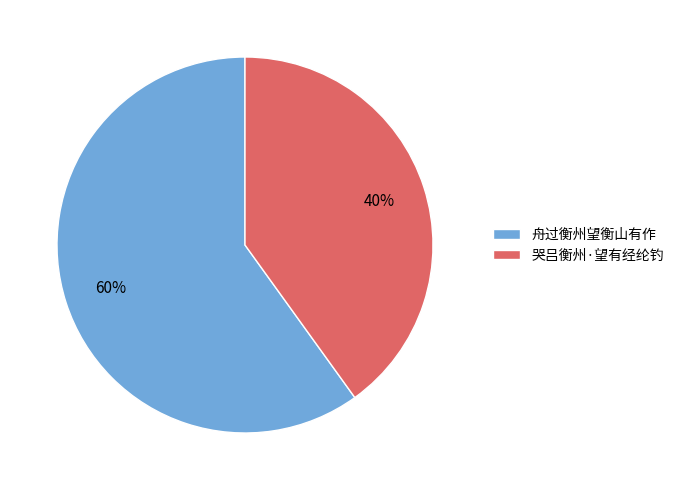

Between 舟过衡州望衡山有作 and 哭吕衡州·望有经纶钓, which is larger?

舟过衡州望衡山有作